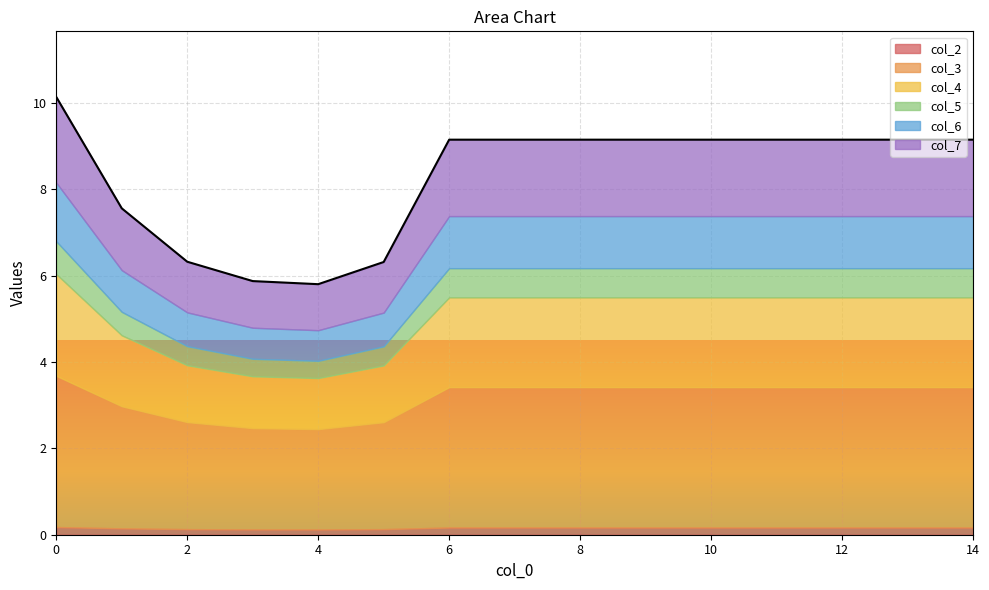

What is the sum of all col_2 values?

2.3